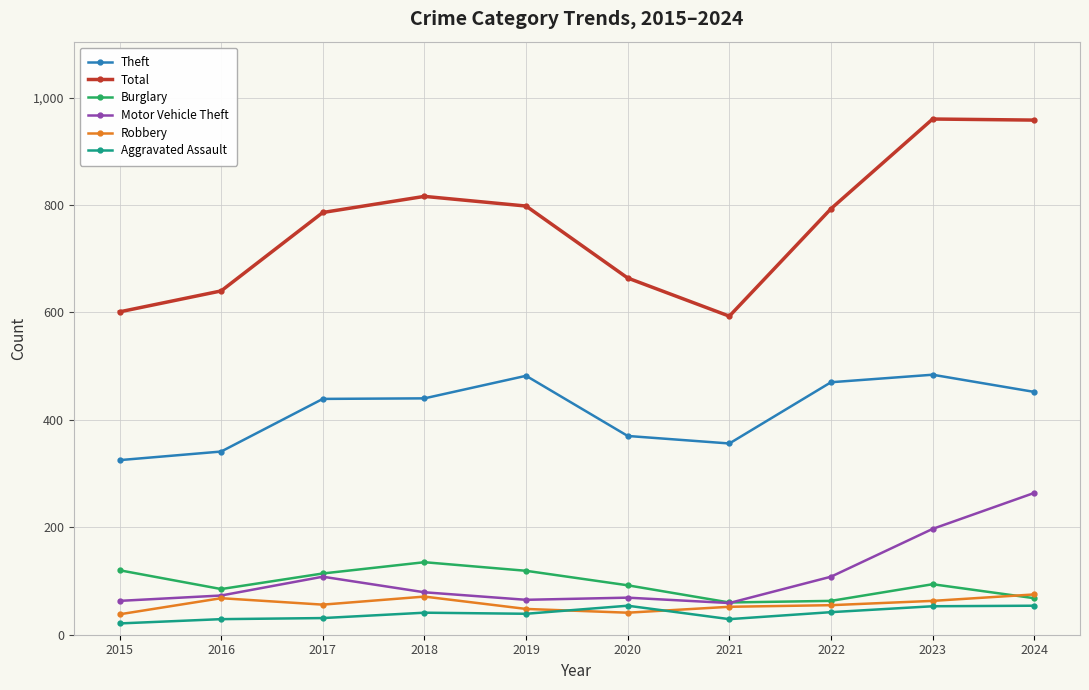

How many values in the Robbery series are below 56?

5